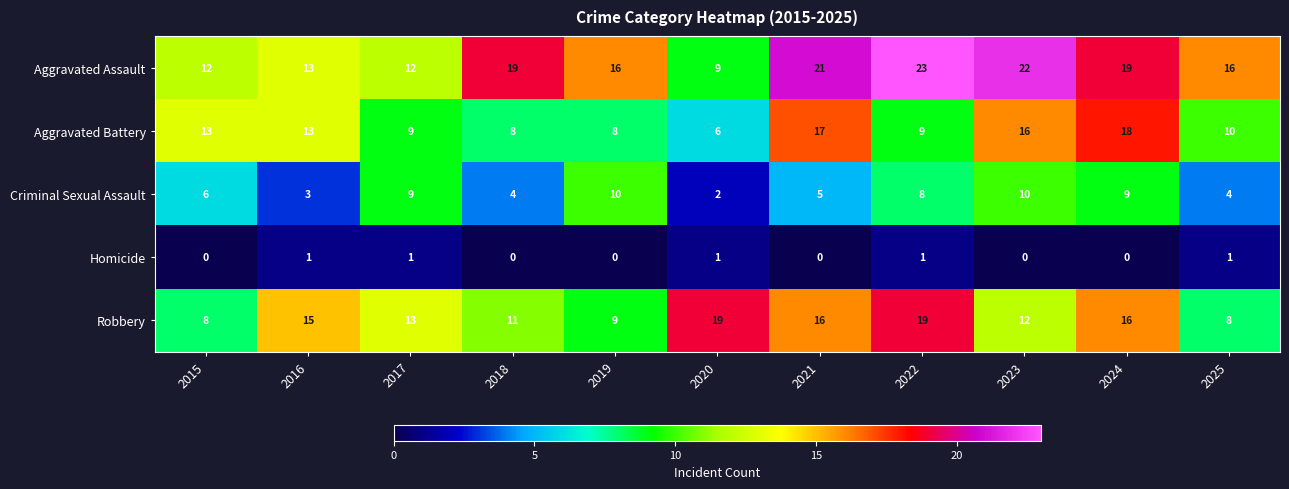

Rank the series by their maximum value, from highest to lowest.

Aggravated Assault, Robbery, Aggravated Battery, Criminal Sexual Assault, Homicide